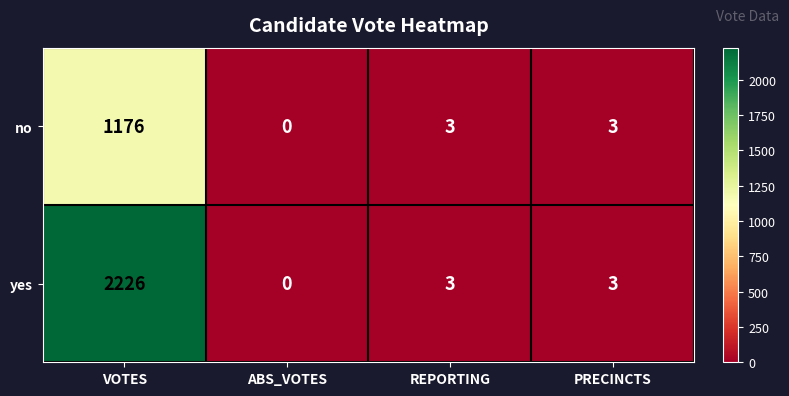

Reading left to right, extract all data points from this chart.

no: VOTES=1176	ABS_VOTES=0	REPORTING=3	PRECINCTS=3
yes: VOTES=2226	ABS_VOTES=0	REPORTING=3	PRECINCTS=3